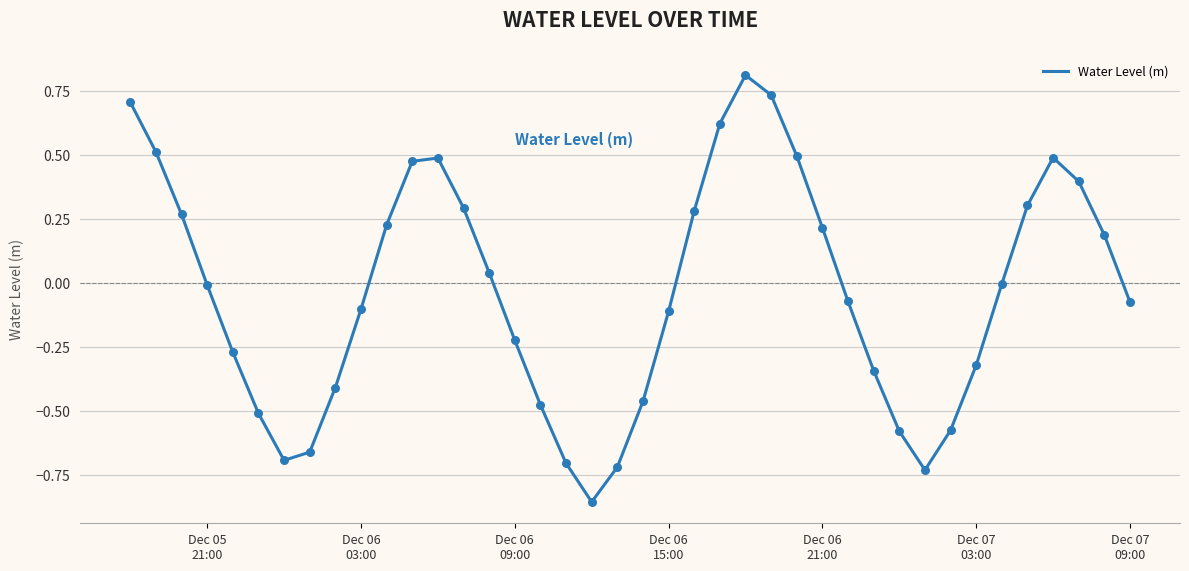

What is the difference between the maximum and minimum values?

1.7